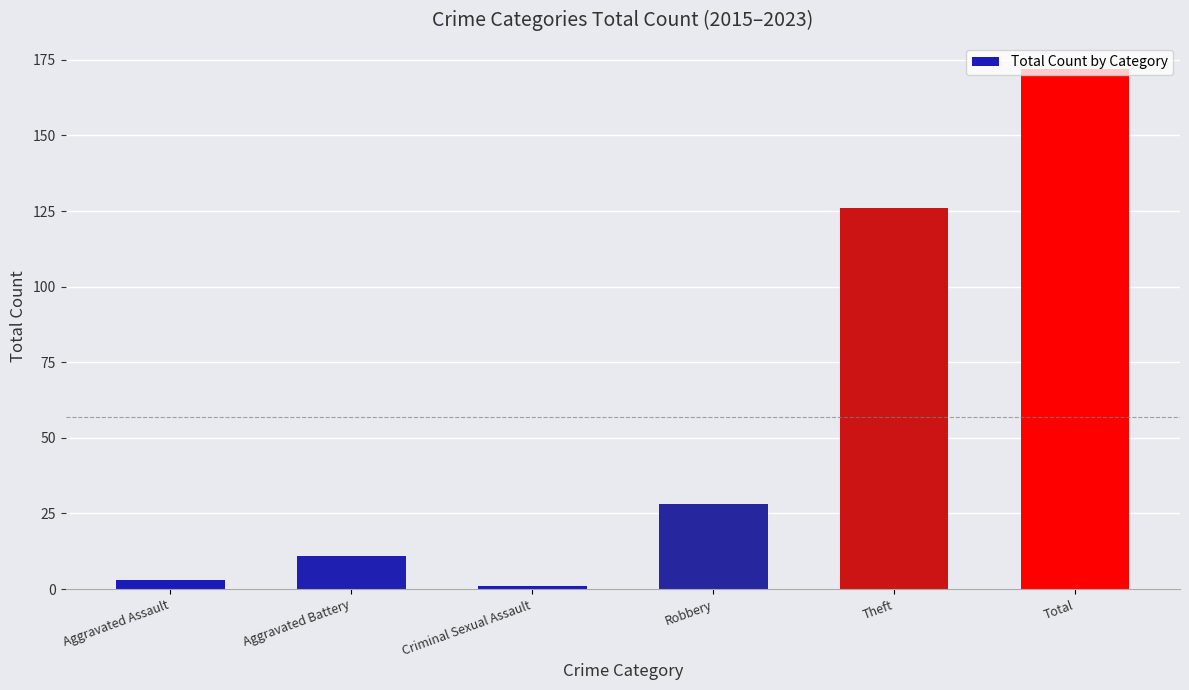

What is the approximate value at Aggravated Battery?

11